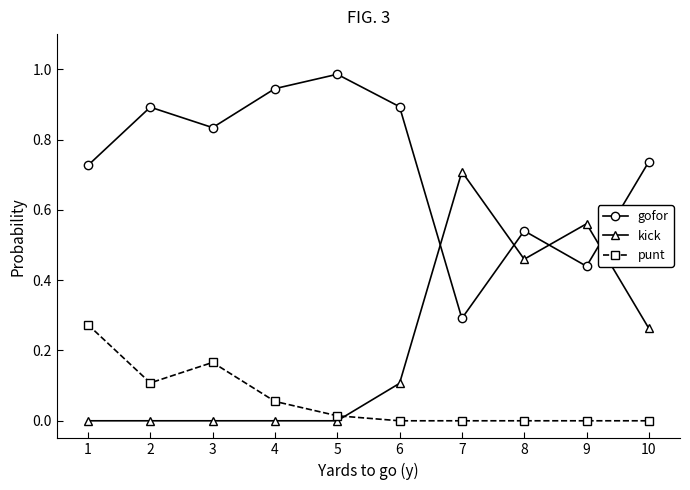

At which label is gofor closest to 0?

7